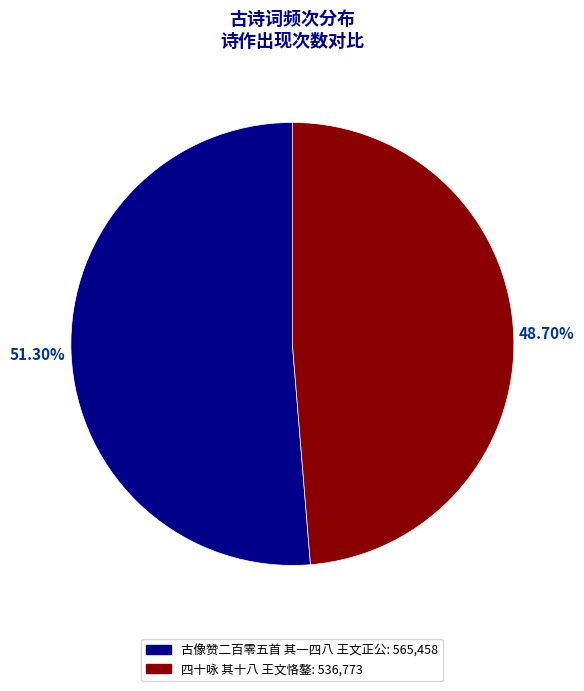

Count the number of slices in the pie.

2